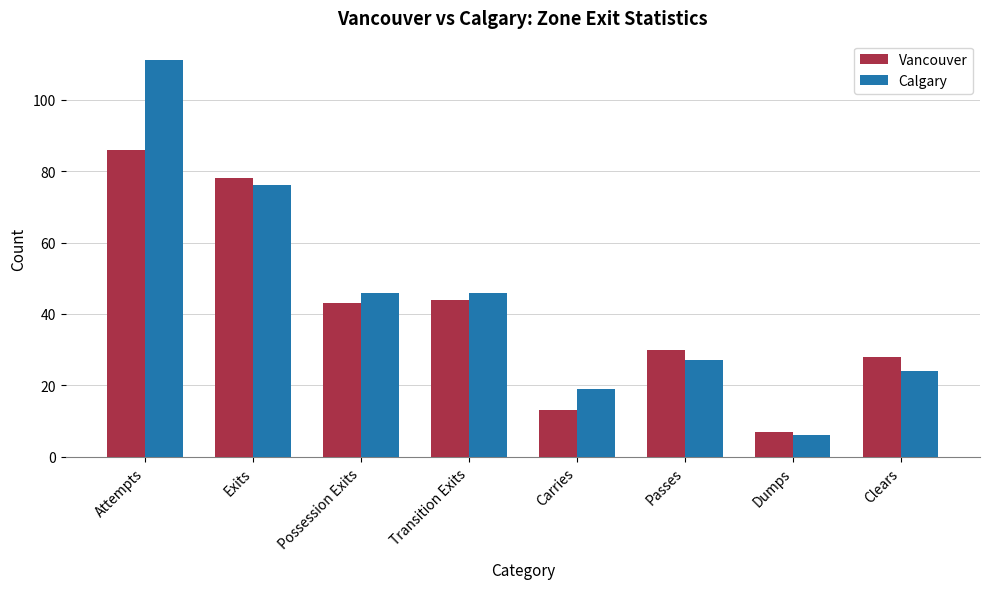

Reading left to right, list all the values displayed in this chart.

Vancouver: 86	78	43	44	13	30	7	28
Calgary: 111	76	46	46	19	27	6	24